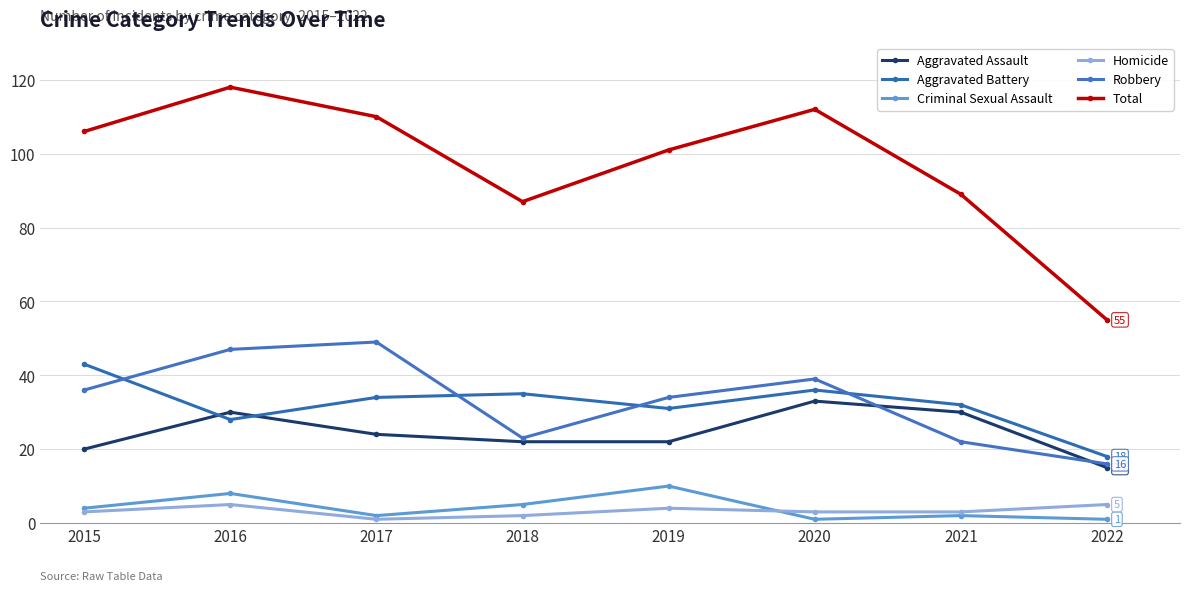

At which category is the sum across all series the highest?

2016